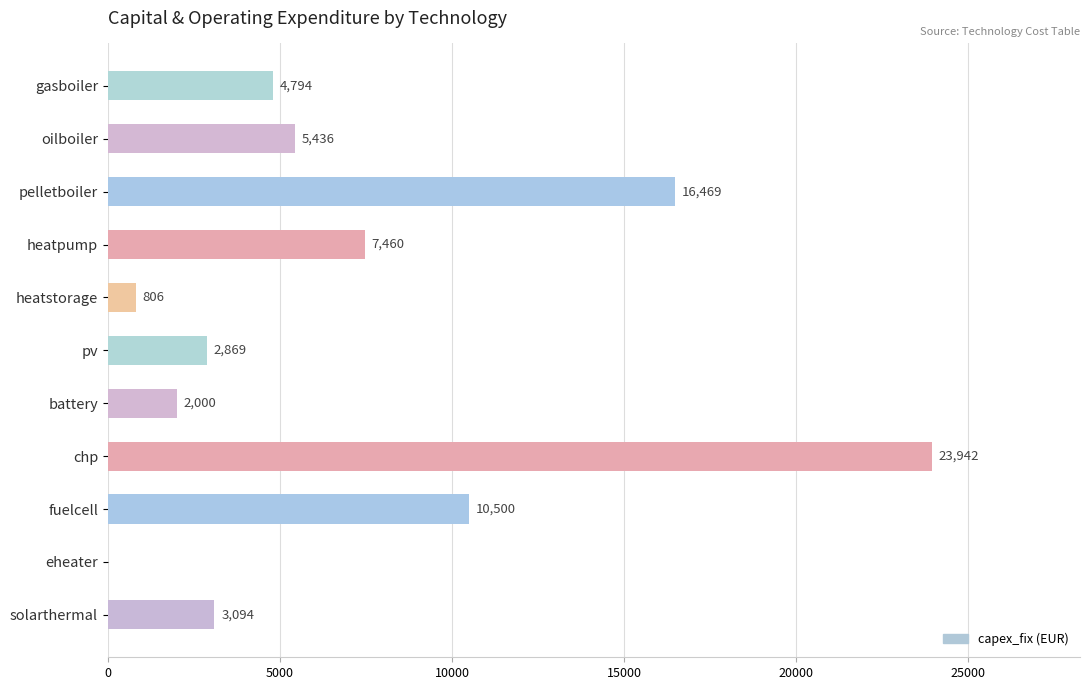

What is the change in value from heatpump to pv?

-4591